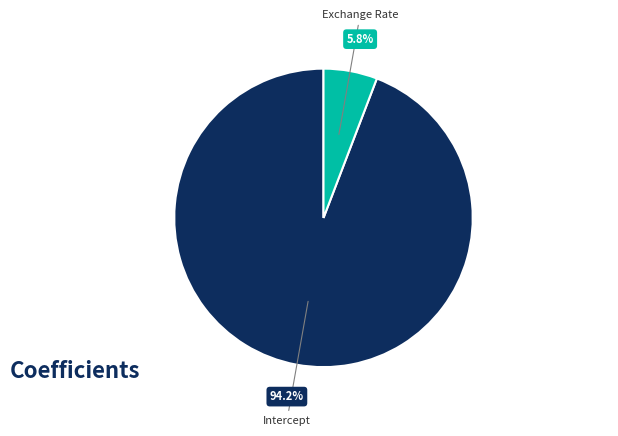

Does any single category account for the majority?

Yes